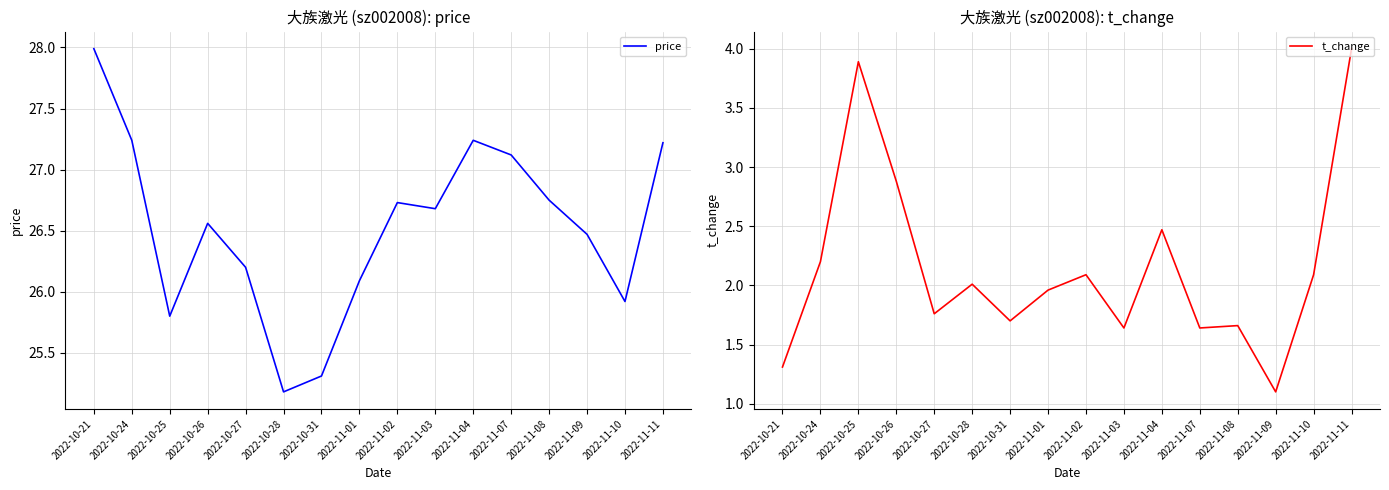

True or false: price and t_change intersect in this chart.

False